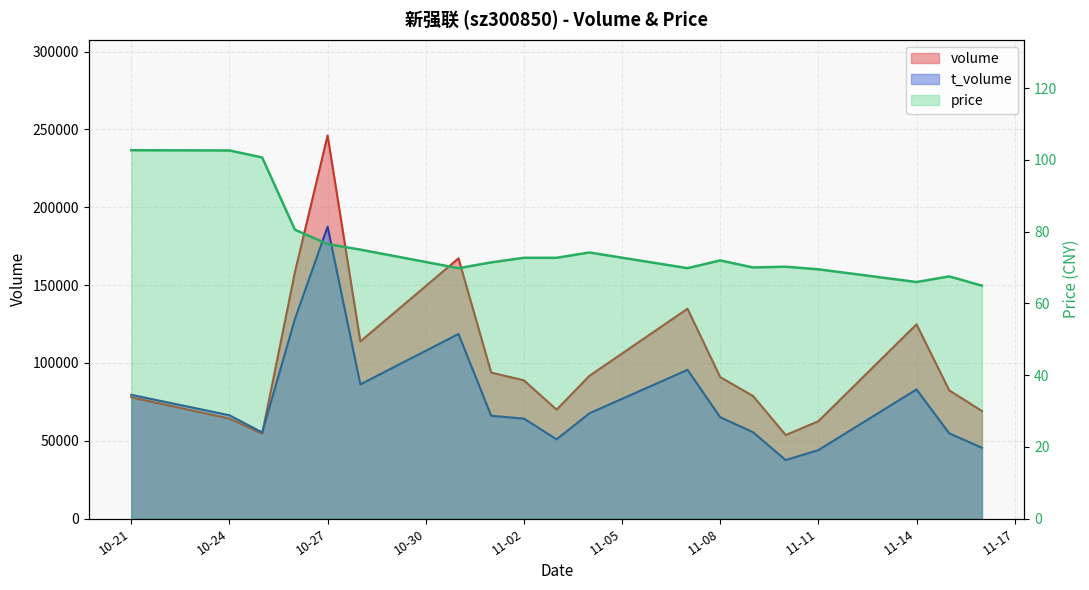

What are all the series names shown in the legend?

volume, t_volume, price